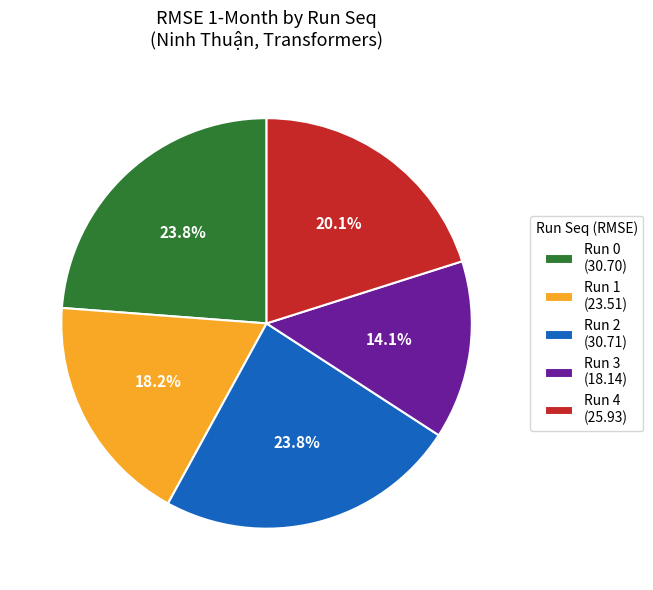

Count the number of slices in the pie.

5